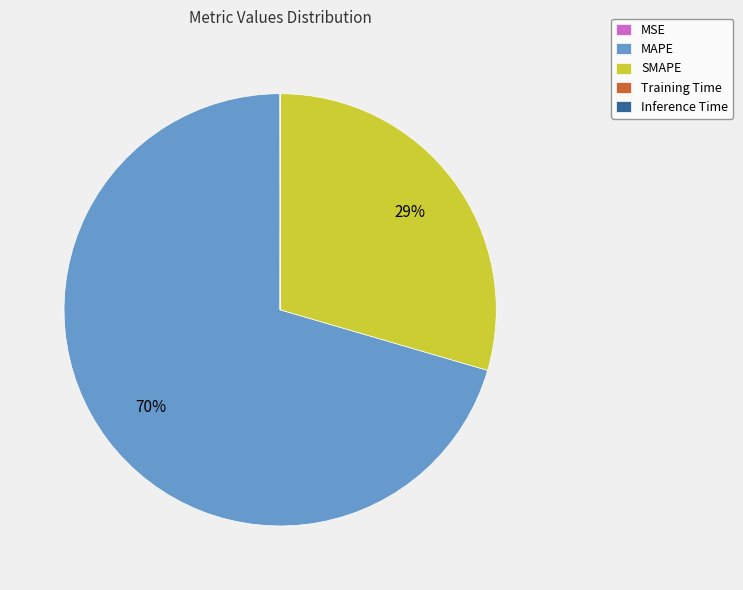

To the nearest percent, what is the average slice percentage?

20%